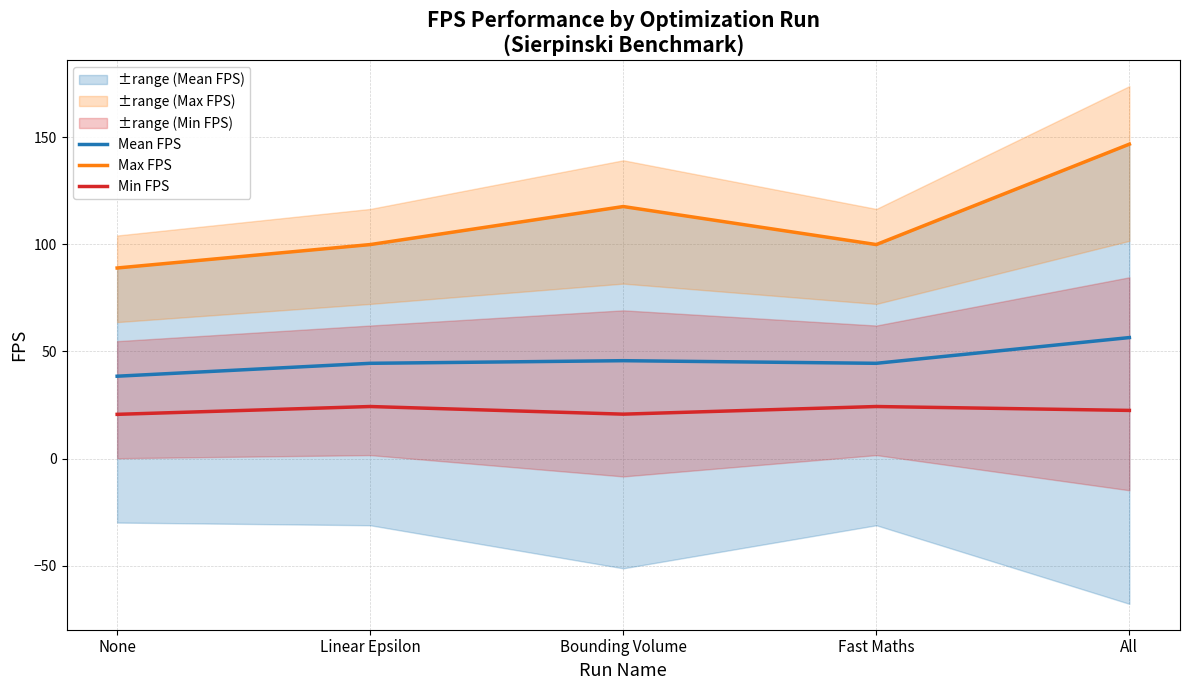

Rank the series at Bounding Volume from highest to lowest value.

Max FPS, Mean FPS, Min FPS